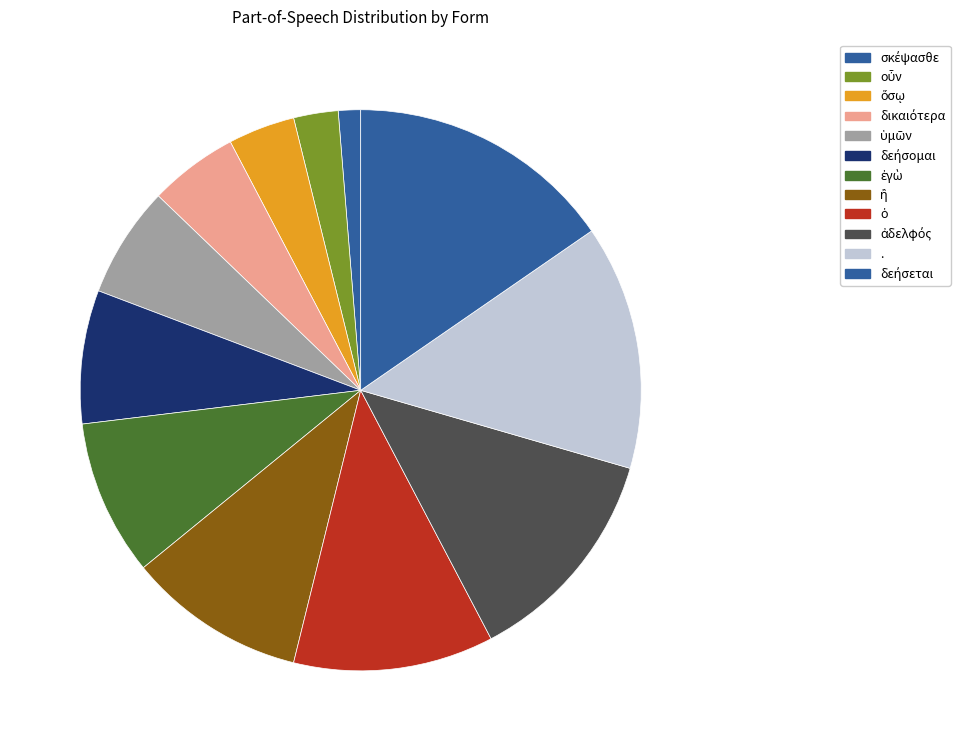

How many segments does this pie chart have?

12